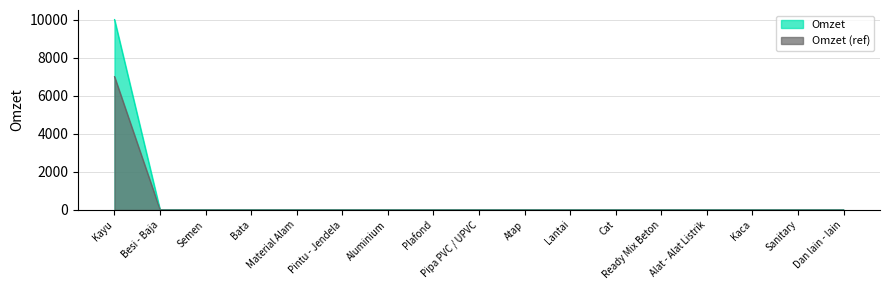

Rank the categories by value from lowest to highest.

Besi - Baja, Semen, Bata, Material Alam, Pintu - Jendela, Aluminium, Plafond, Pipa PVC / UPVC, Atap, Lantai, Cat, Ready Mix Beton, Alat - Alat Listrik, Kaca, Sanitary, Dan lain - lain, Kayu